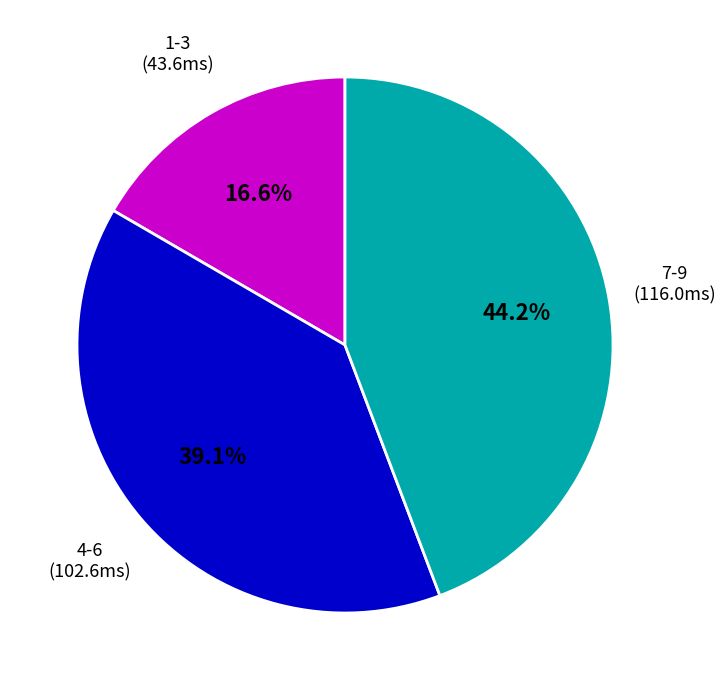

Does any single category account for the majority?

No